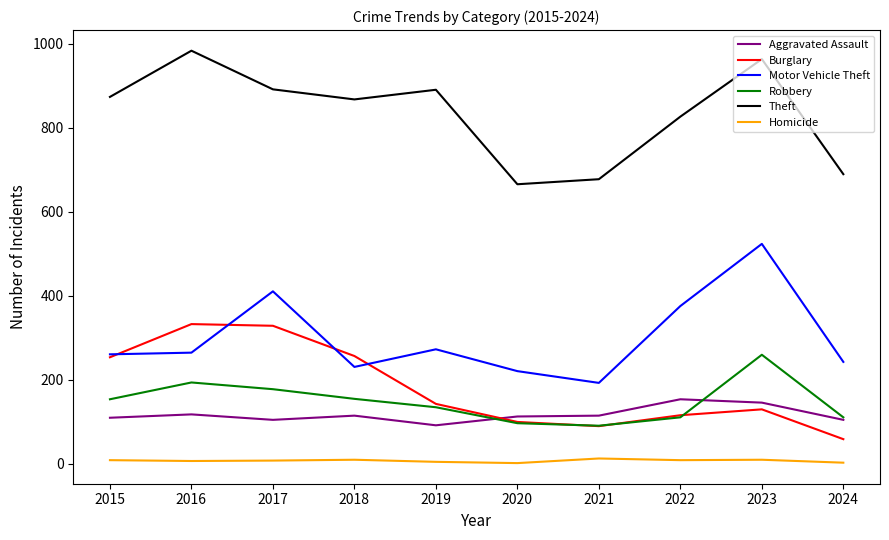

True or false: Robbery and Aggravated Assault intersect in this chart.

True